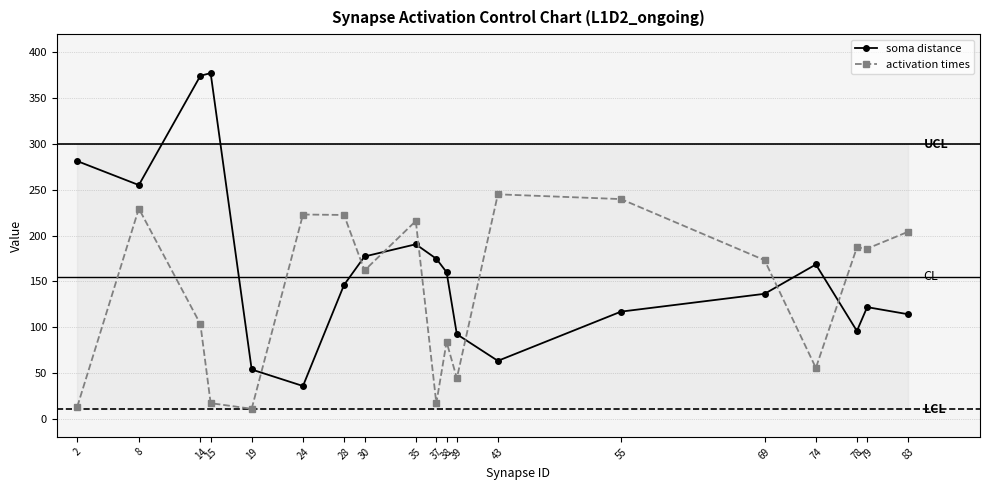

Read the activation times value at 43.

245.0